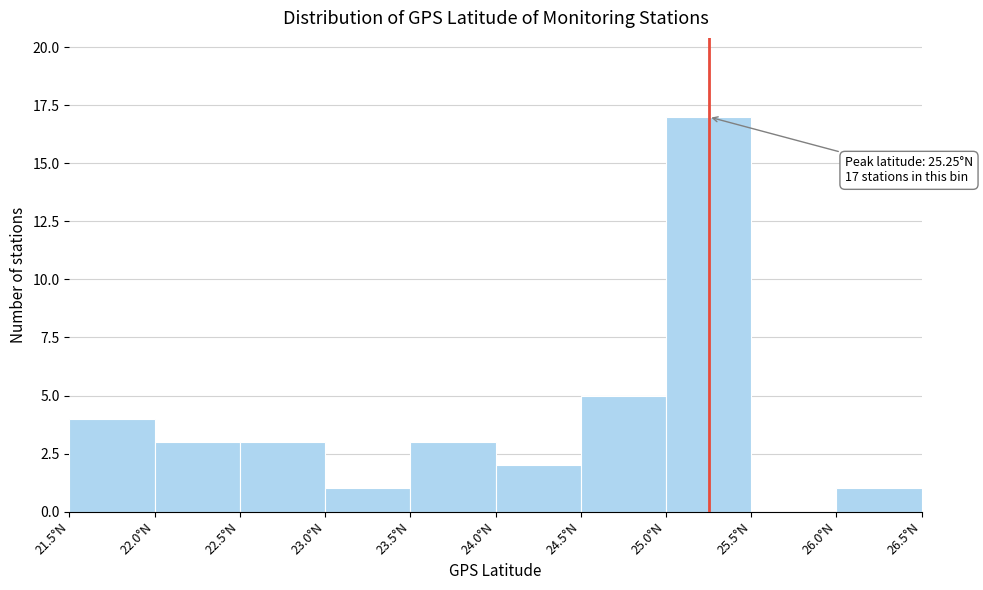

Over which range of the x-axis is the bar tallest?

25.0 to 25.5